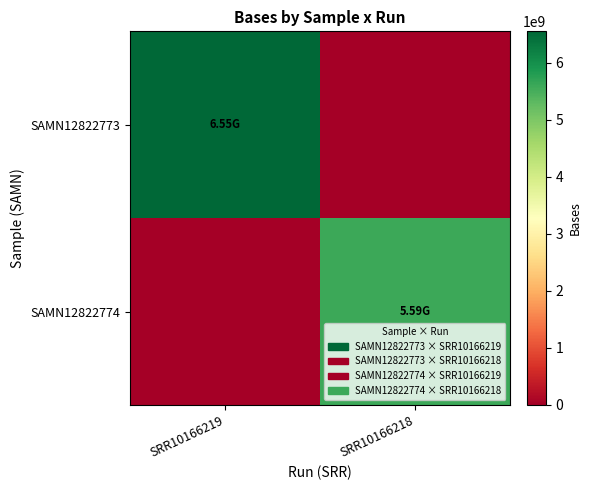

List the series in order of their peak value, highest first.

SAMN12822773, SAMN12822774